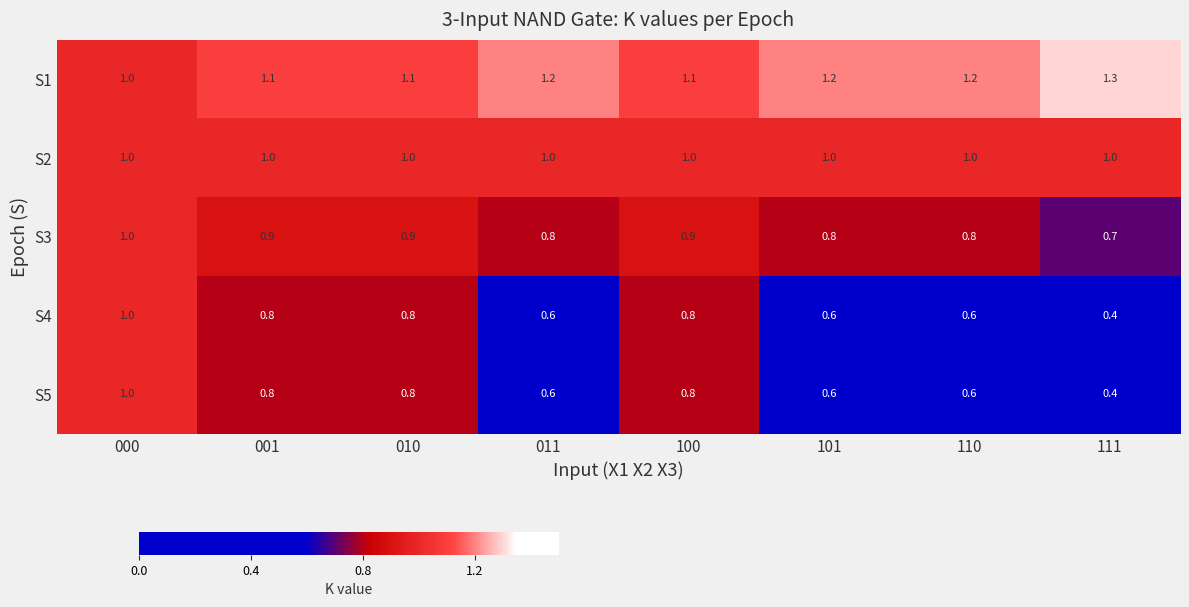

True or false: S5 has a value of 0.8 at 010.

True